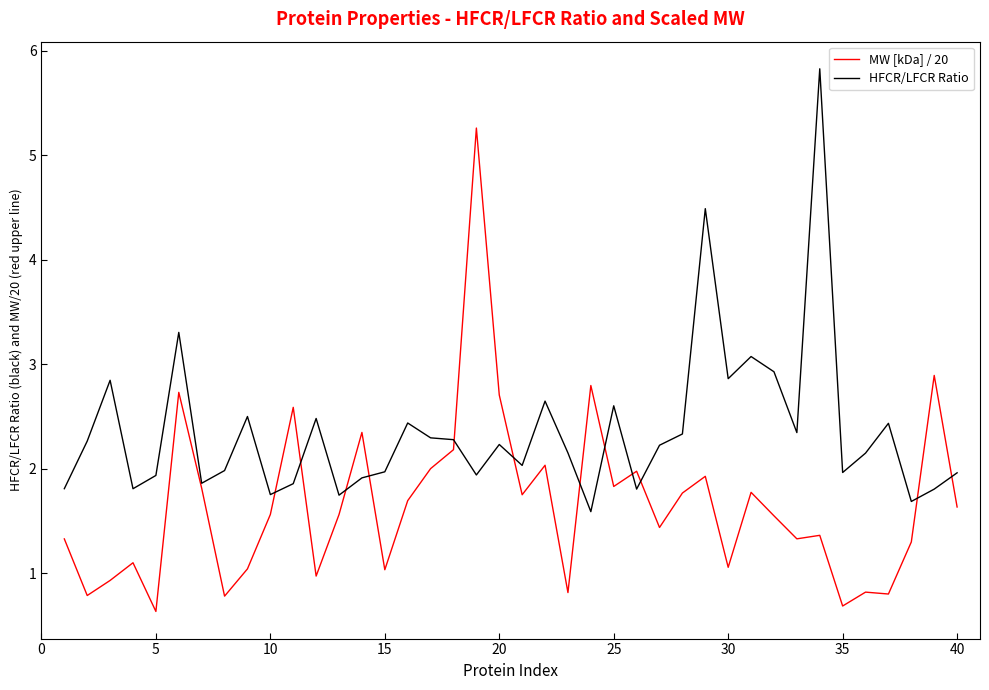

Which series has the largest total across all categories?

HFCR/LFCR Ratio